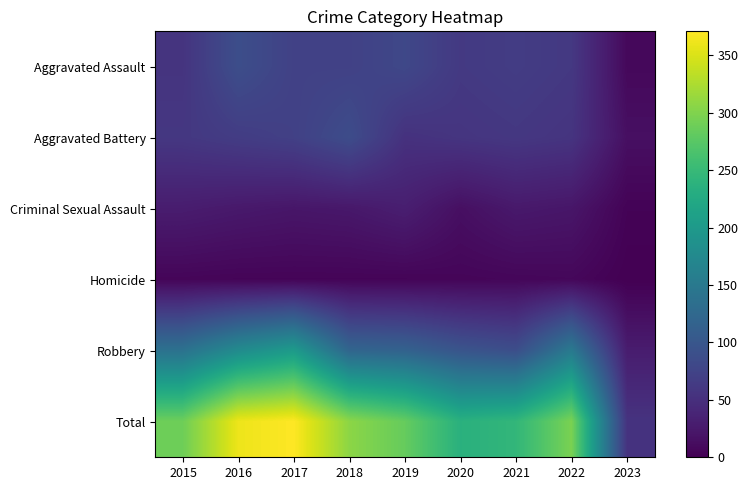

At 2021, list the series in order from largest to smallest.

Total, Robbery, Aggravated Assault, Aggravated Battery, Criminal Sexual Assault, Homicide